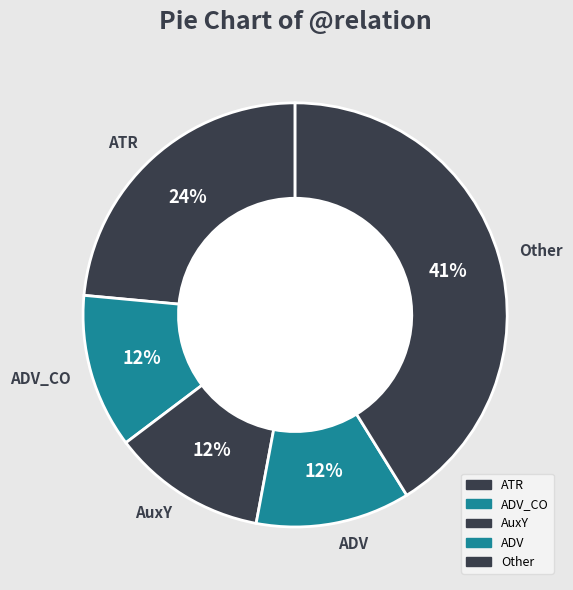

Count the number of slices in the pie.

5